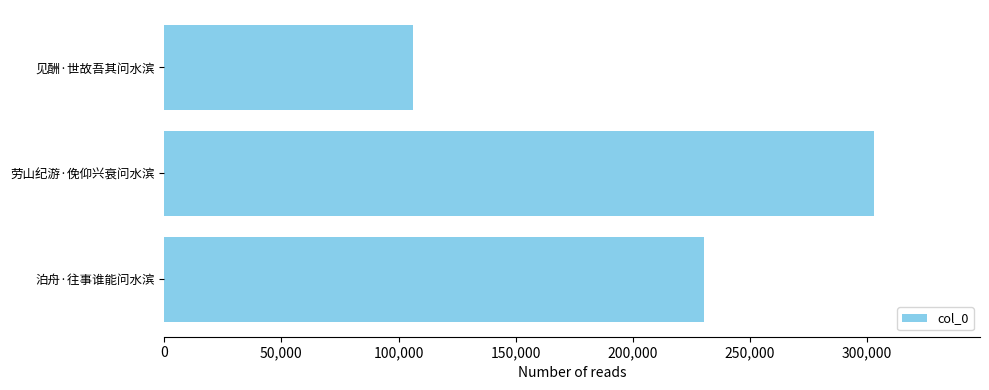

Reading bottom to top, transcribe all the data shown in this chart.

泊舟·往事谁能问水滨=230363	劳山纪游·俛仰兴衰问水滨=302777	见酬·世故吾其问水滨=106309